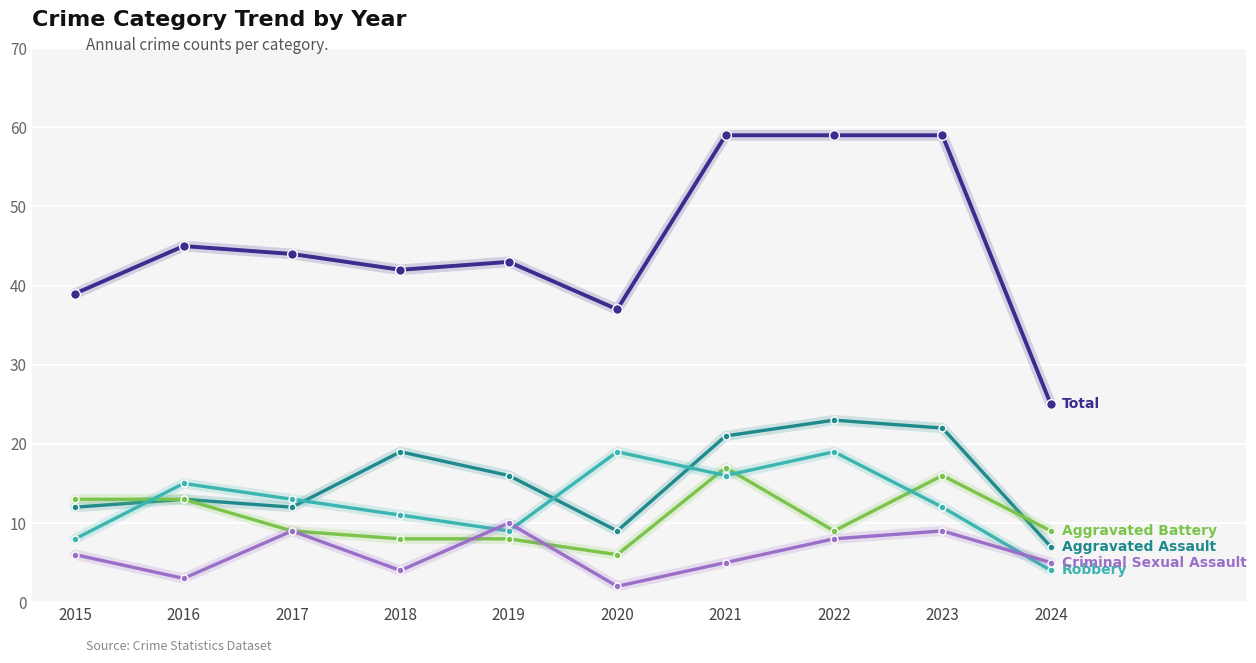

What is the total value across all series at 2016?

89